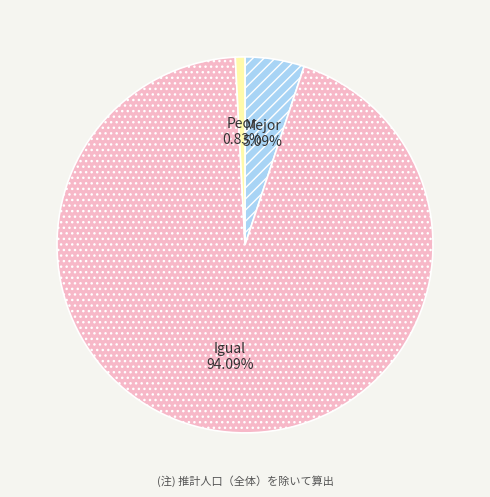

To the nearest percent, what is the difference between the largest and smallest slice percentages?

93%